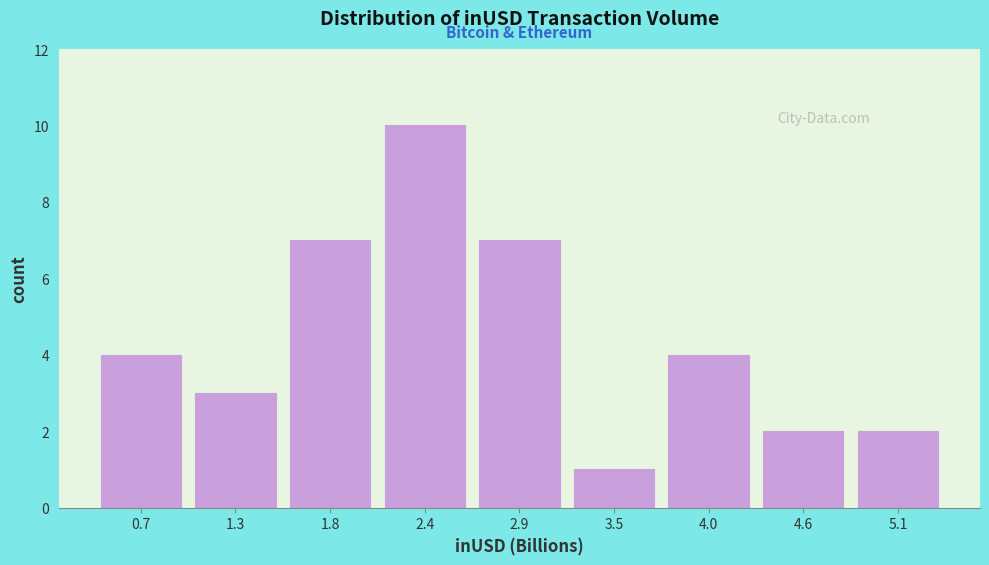

Reading left to right, what are all the values shown in this chart?

0.7=4	1.3=3	1.8=7	2.4=10	2.9=7	3.5=1	4.0=4	4.6=2	5.1=2